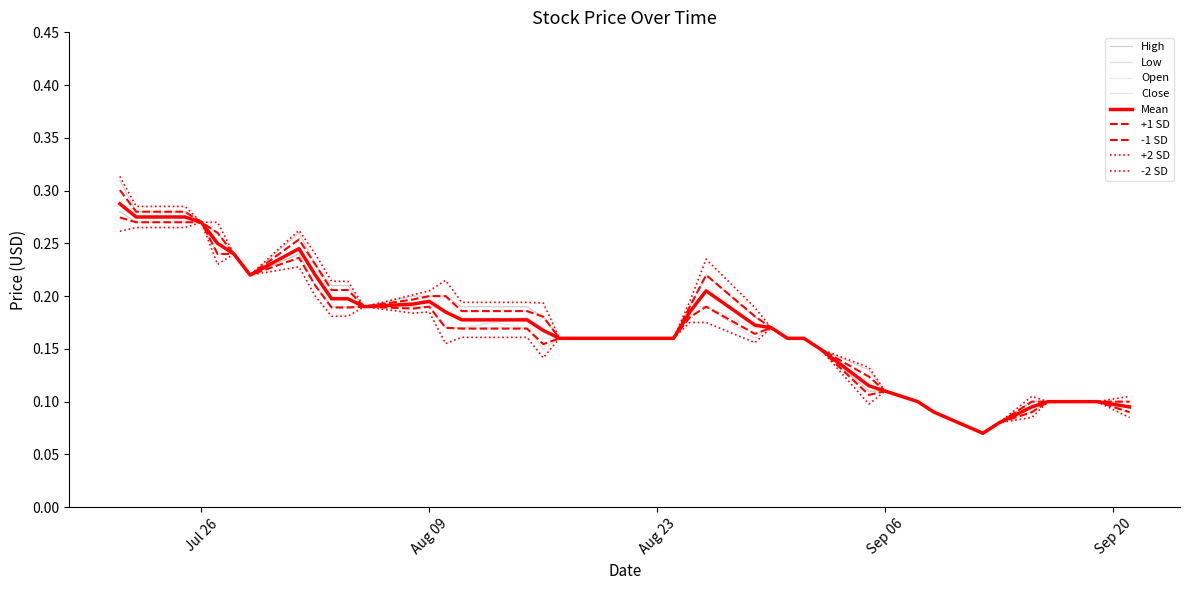

Is this an area chart (filled region under the line)?

No